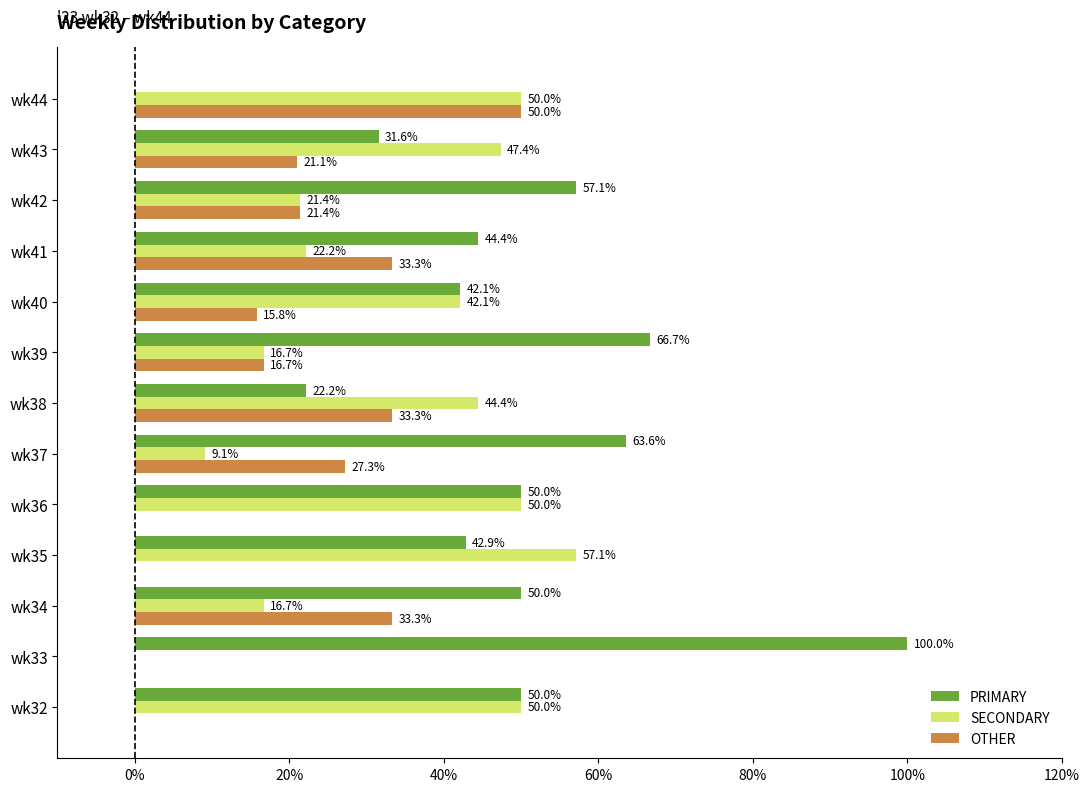

Which category has the highest value in the PRIMARY series?

wk33